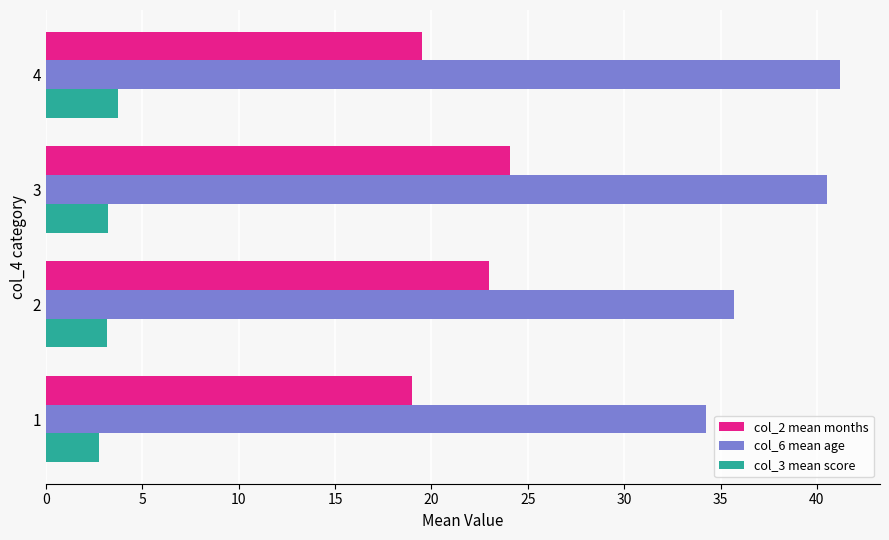

List the series in order of their peak value, lowest first.

col_3 mean score, col_2 mean months, col_6 mean age